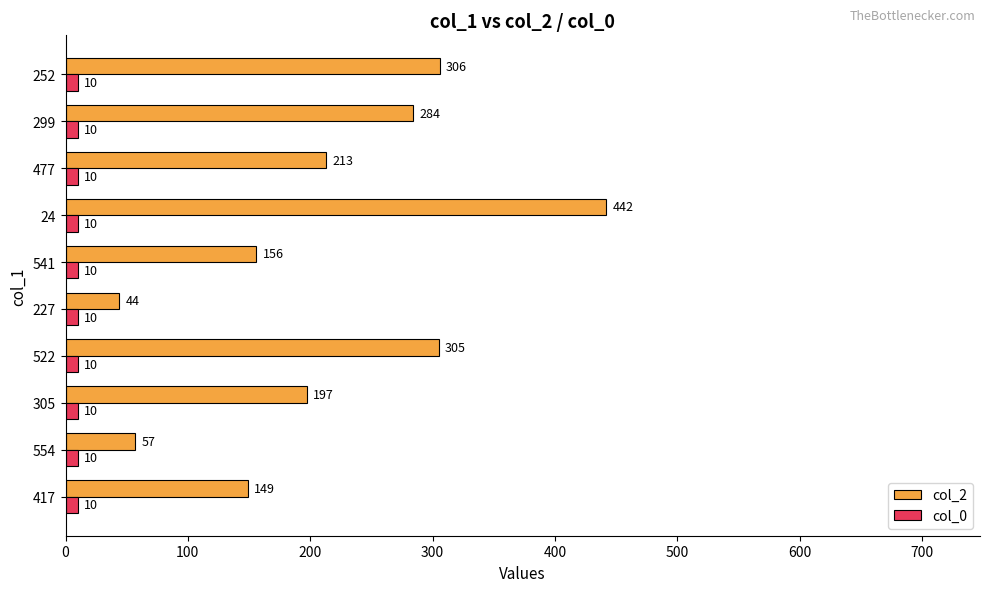

What are all the series names shown in the legend?

col_2, col_0